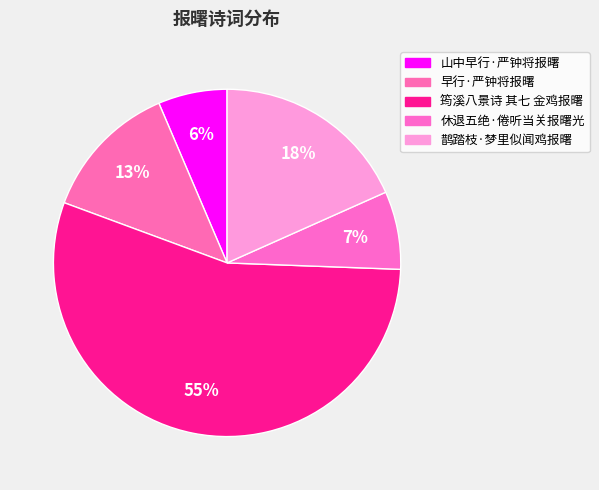

To the nearest percent, what portion does 鹊踏枝·梦里似闻鸡报曙 represent?

18%